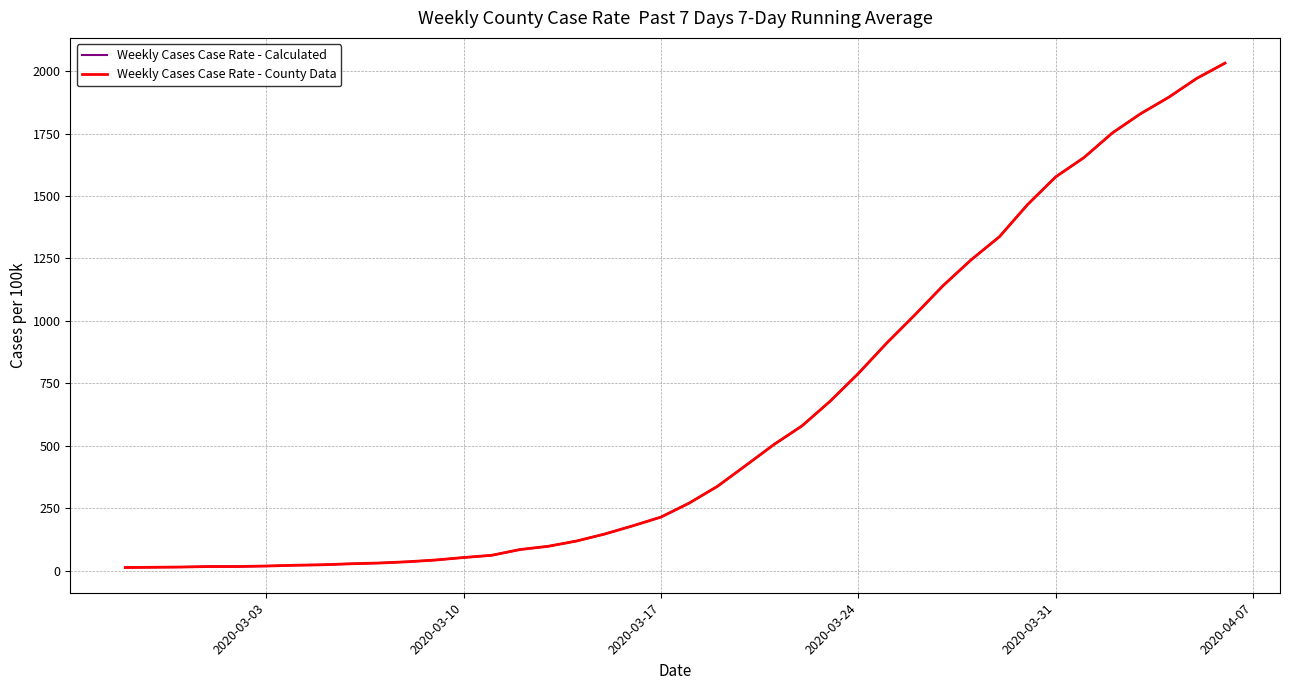

What is the maximum value for Weekly Cases Case Rate - County Data?

2032